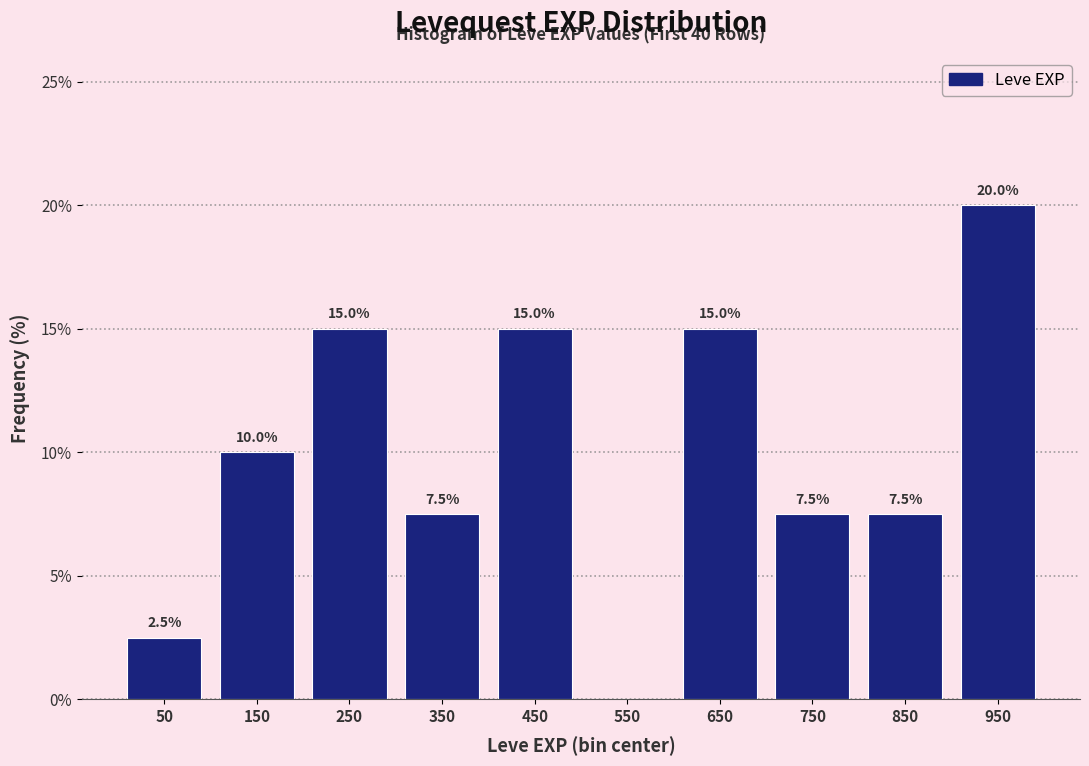

Over which range of the x-axis is the bar tallest?

900 to 1000